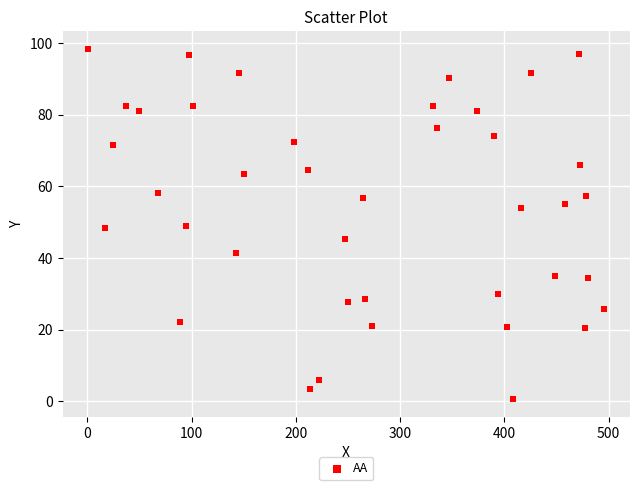

What is the range of X values (max minus min)?

494.8